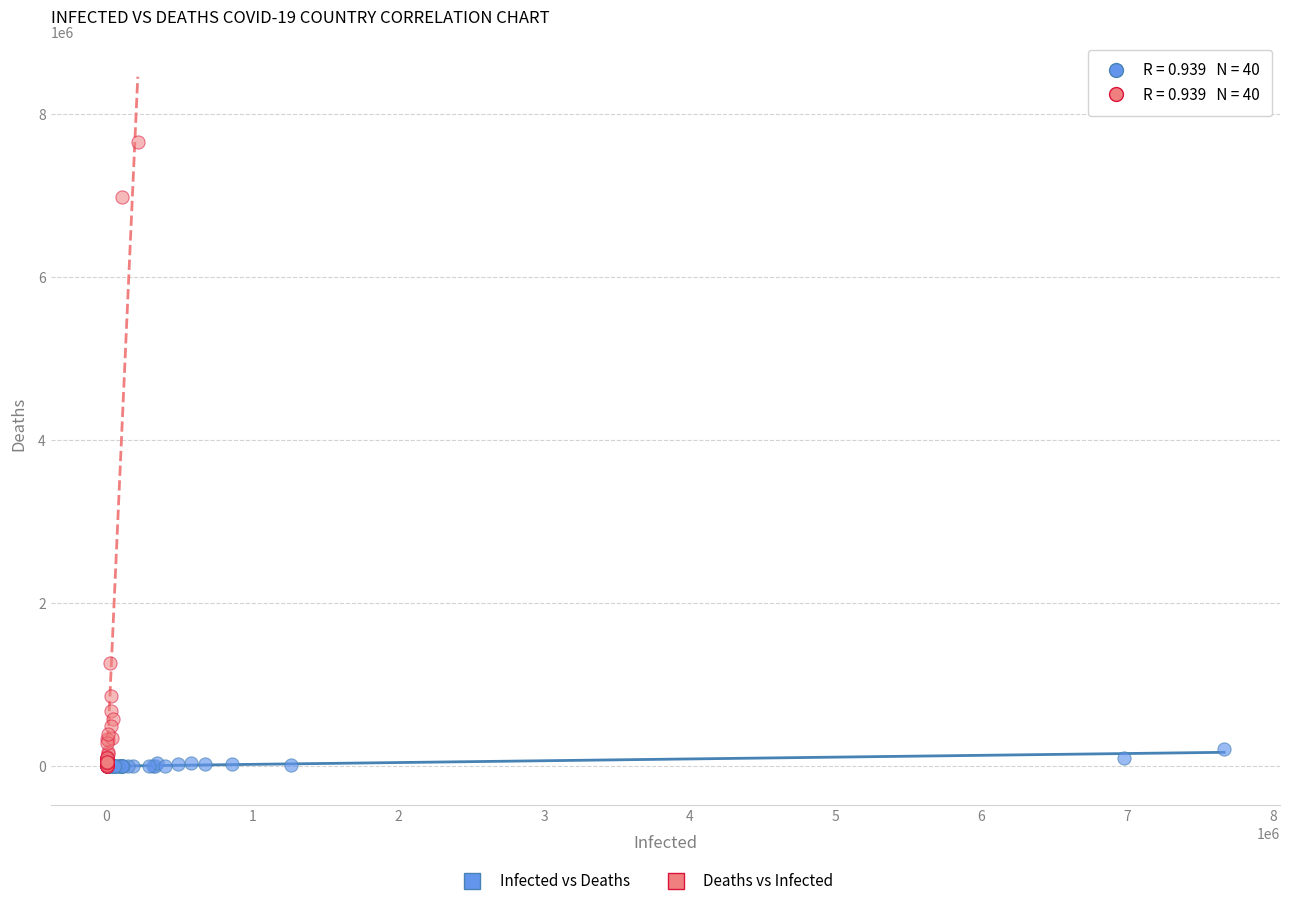

Which series has the widest spread of Y values?

Deaths vs Infected